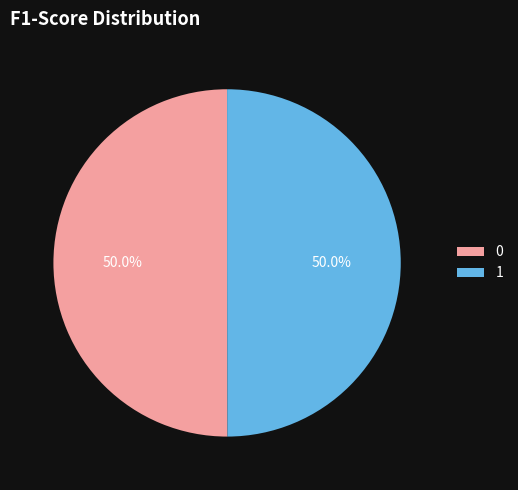

What percentage is the 0 slice, to the nearest percent?

50%